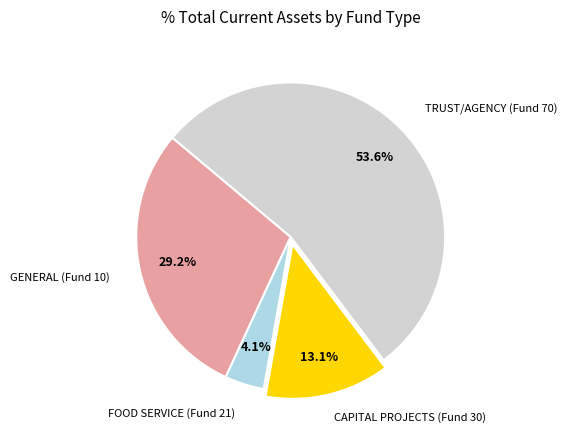

Does any single category account for the majority?

Yes